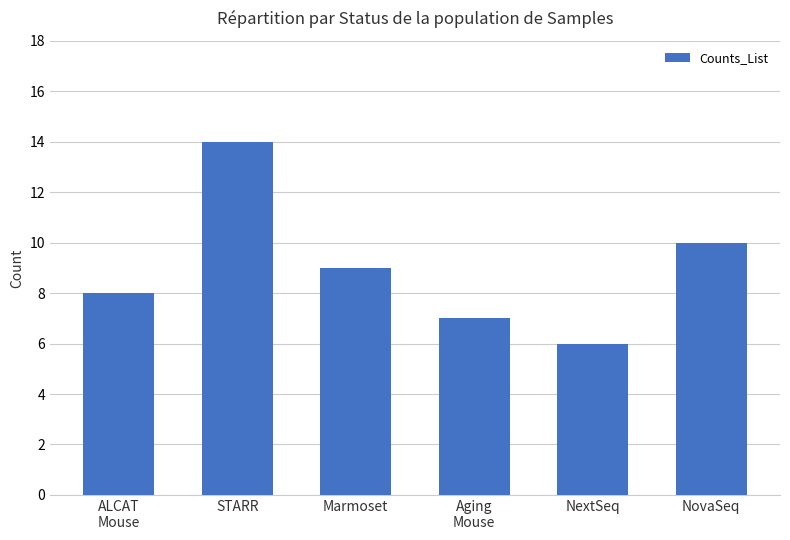

What position from the left is Aging
Mouse?

4